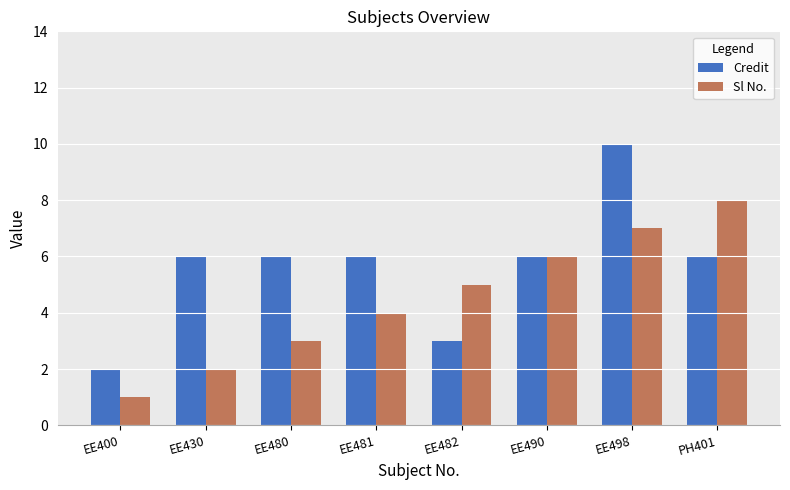

What is the value of the Credit bar at the 2nd from the left?

6